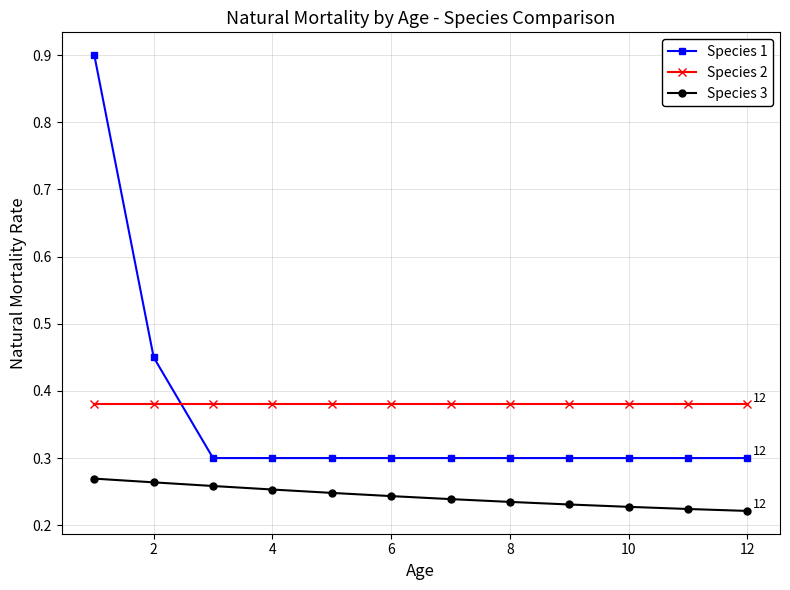

At how many categories does at least one series exceed 0?

12